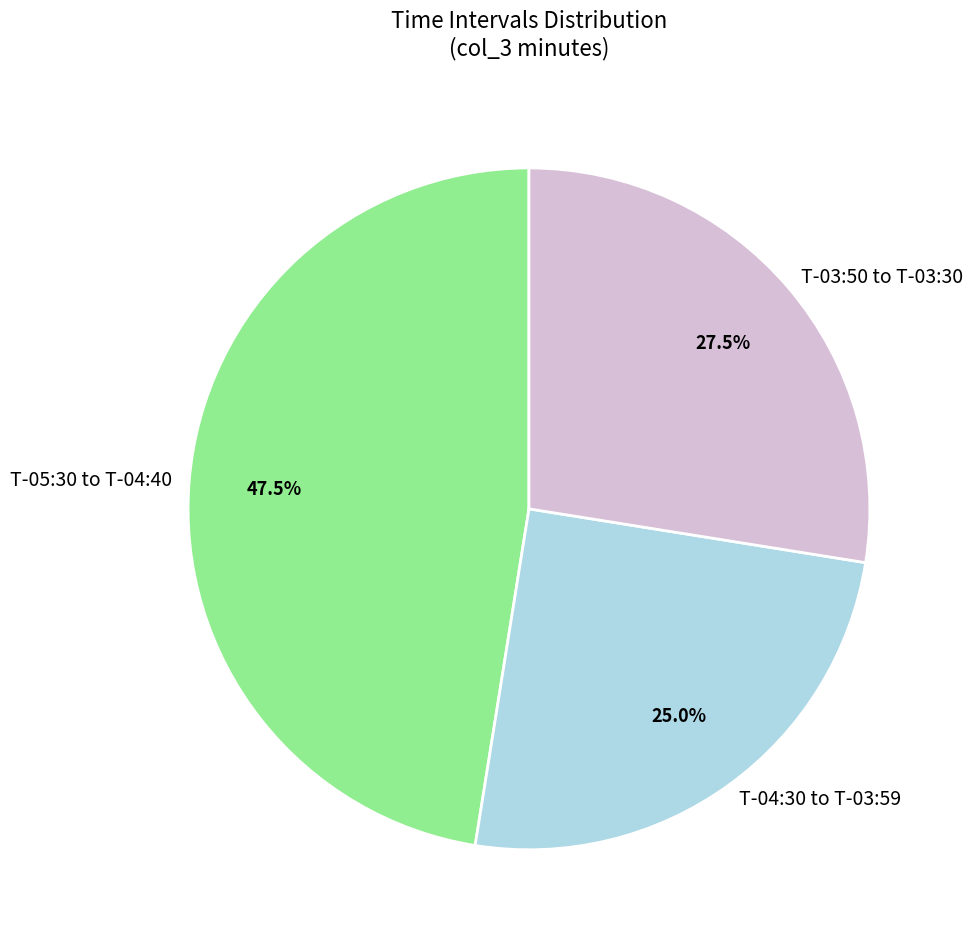

Count the number of slices in the pie.

3